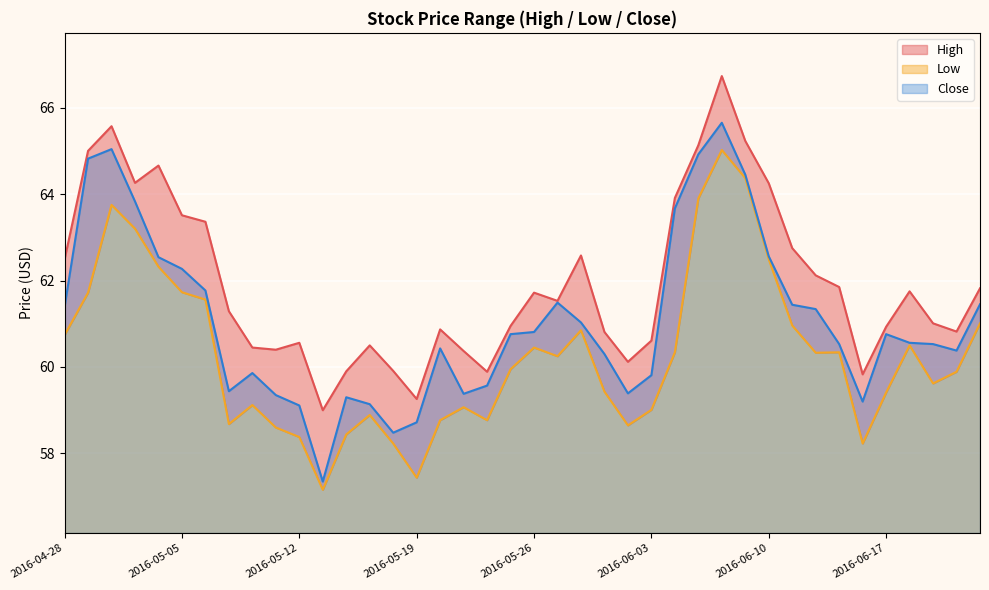

What is the difference between the highest and lowest values at 2016-05-27?

1.3